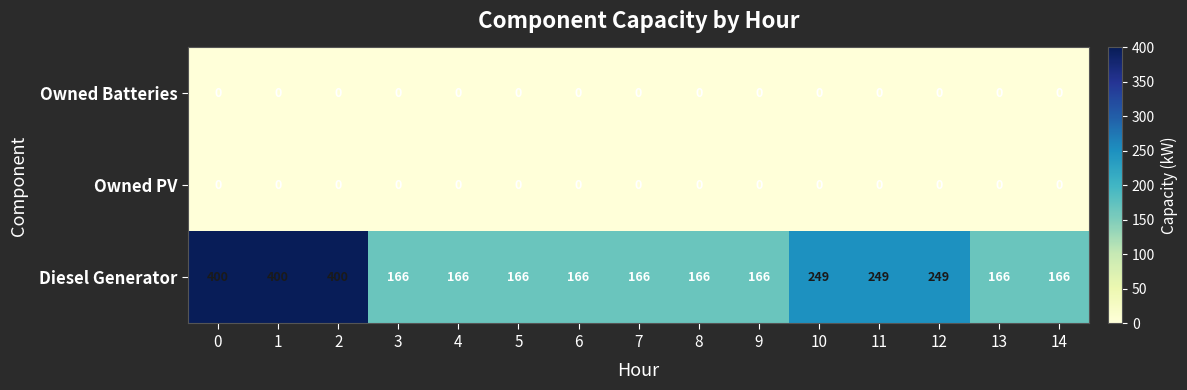

Is the value of Diesel Generator at 9 greater than the value of Owned PV at 4?

Yes